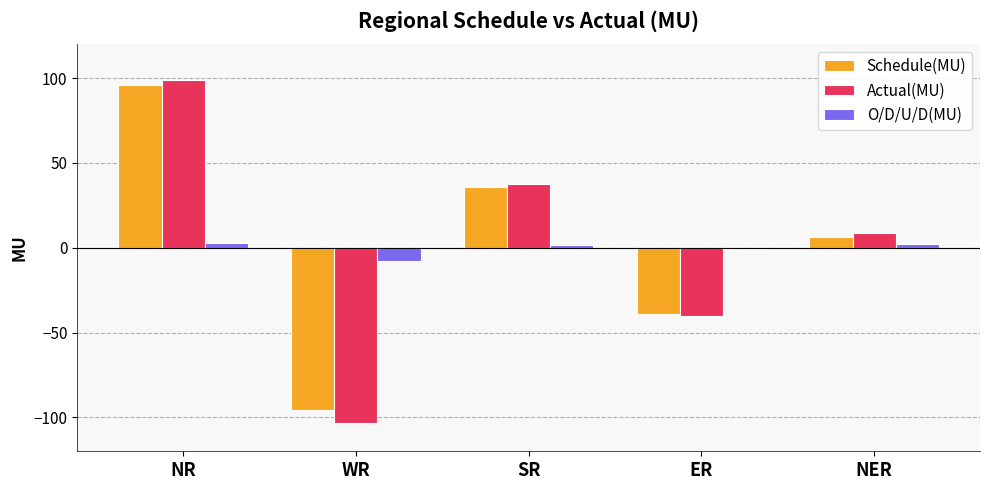

What is the greatest value displayed?

98.9